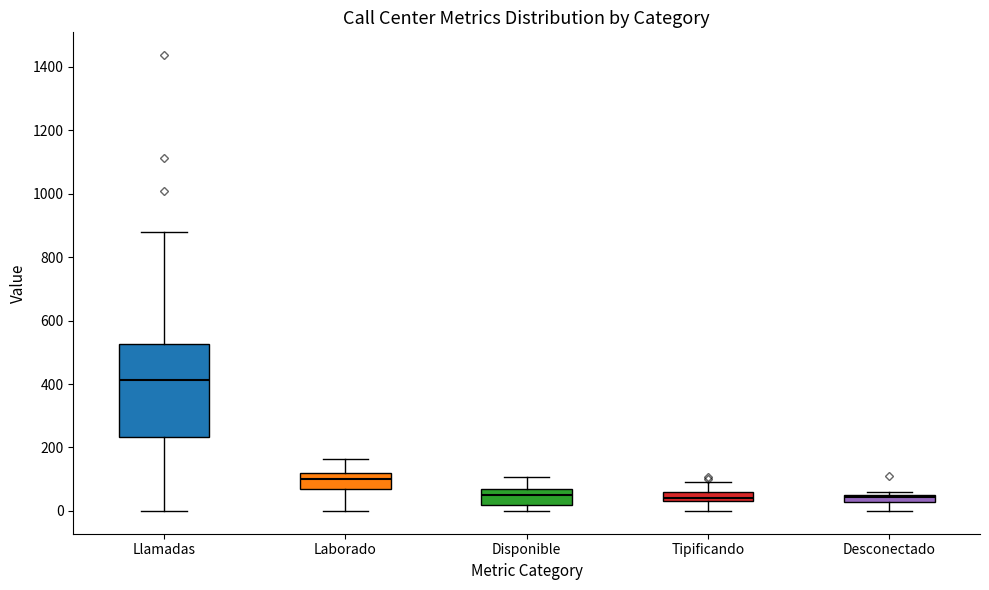

Comparing the boxes themselves (not the whiskers), which one is the tallest?

Llamadas